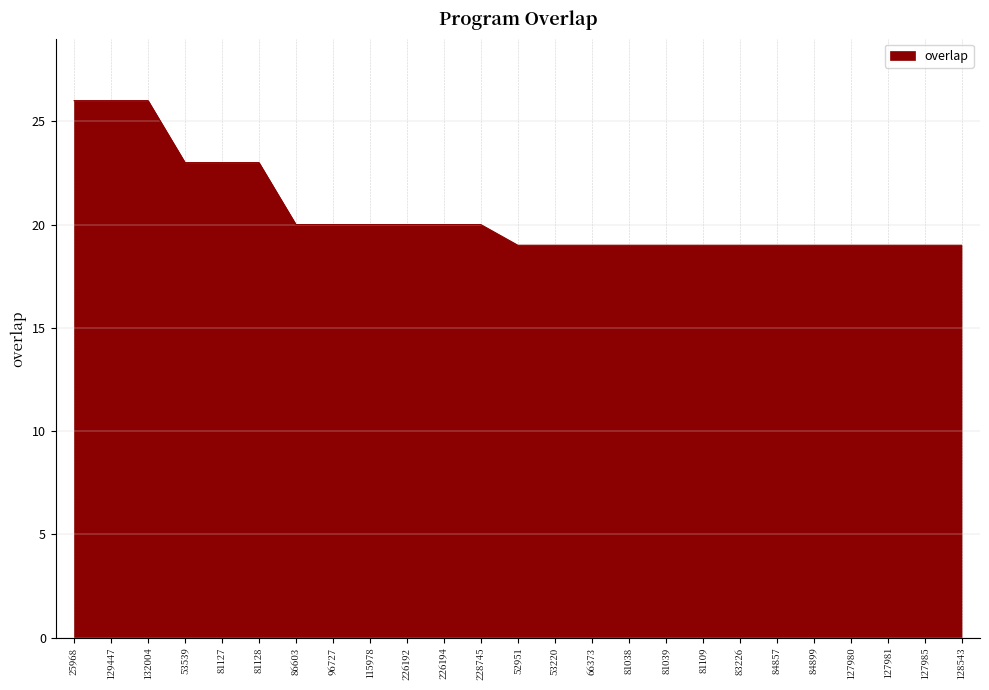

What is the smallest value displayed?

19